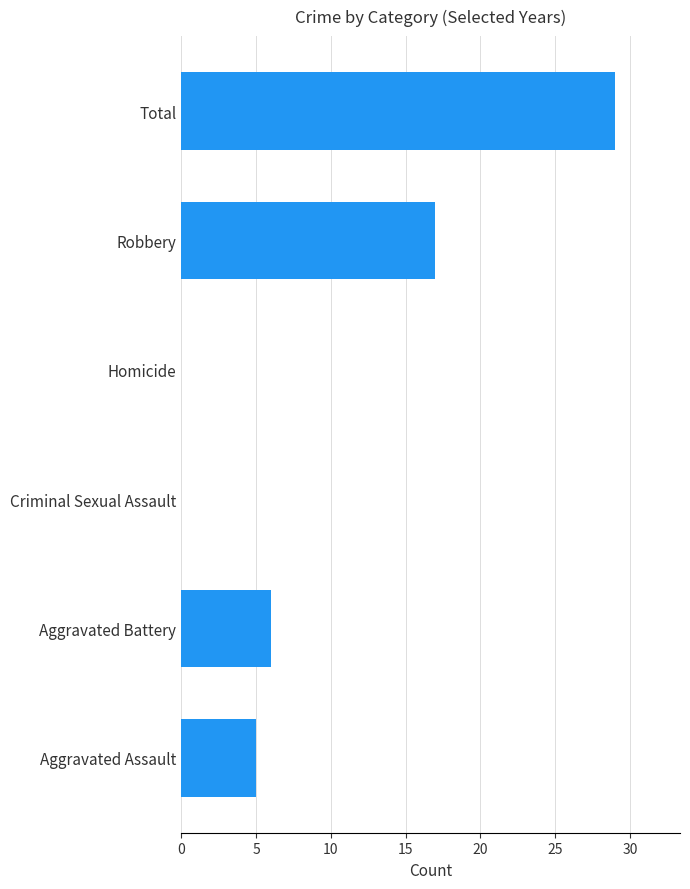

Between Total and Homicide, which is larger?

Total